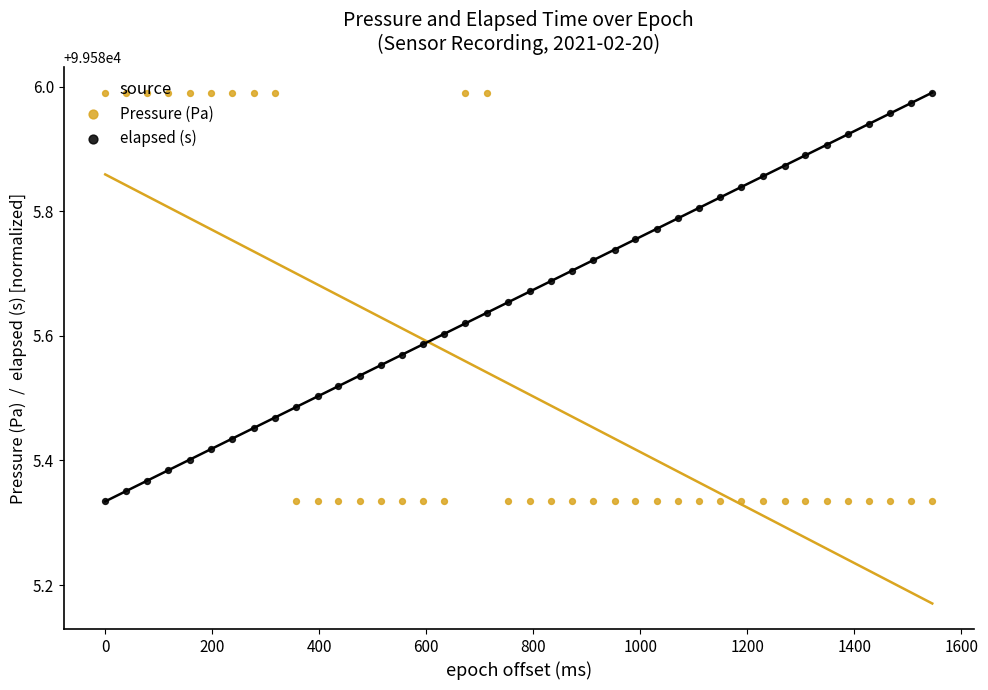

Which series has the largest total across all categories?

elapsed (s)